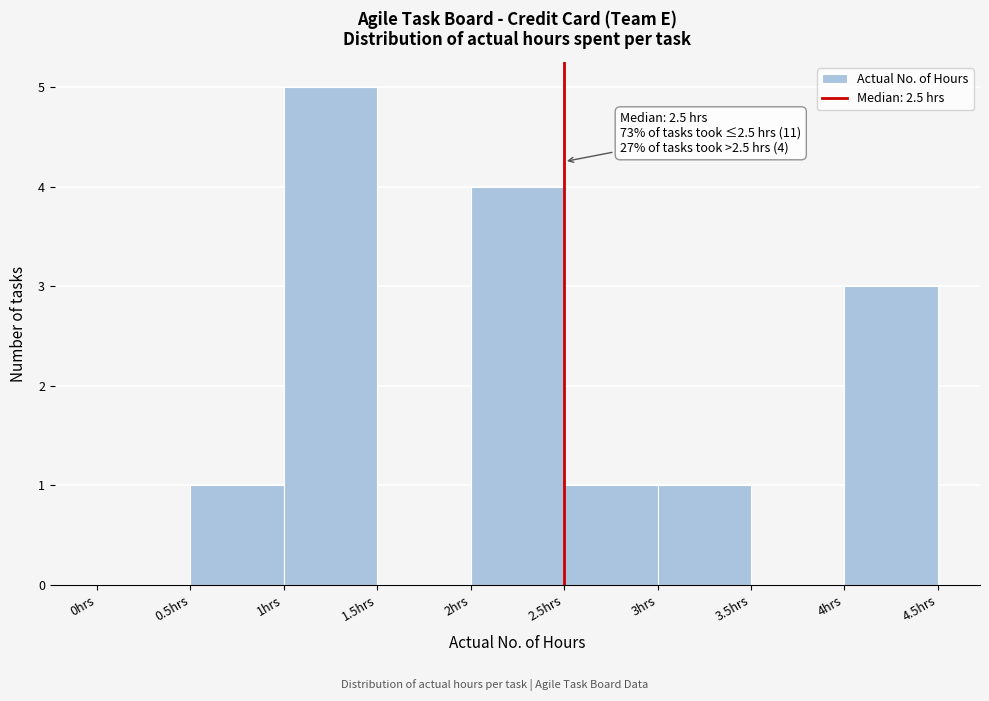

Which range on the x-axis has the tallest bar?

1.0 to 1.5